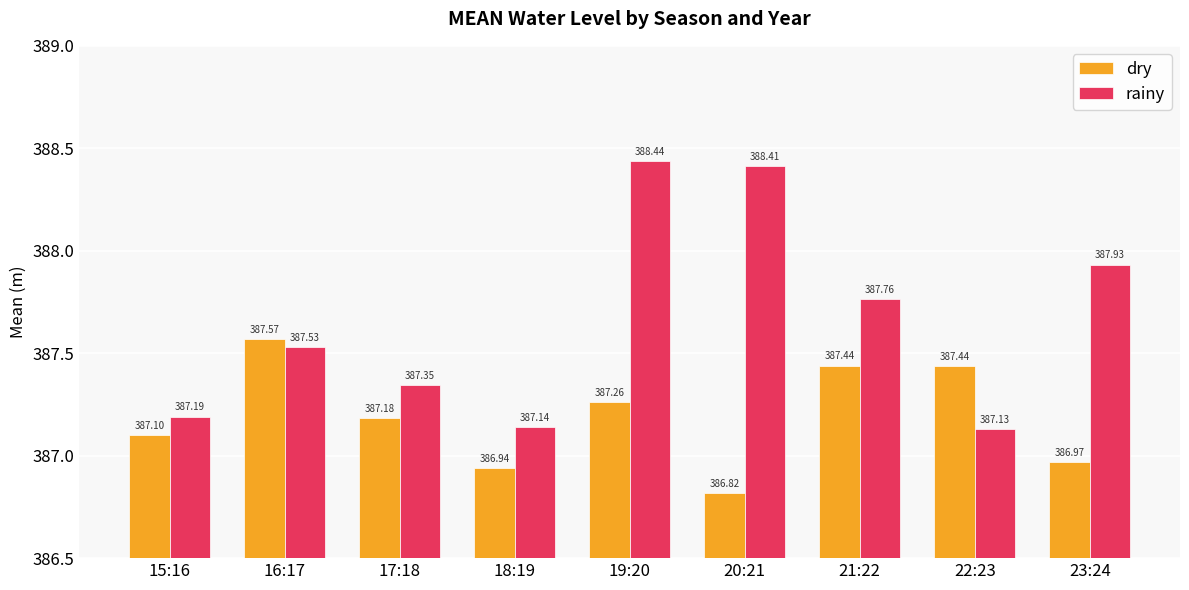

What is the total value across all series at 21:22?

775.2